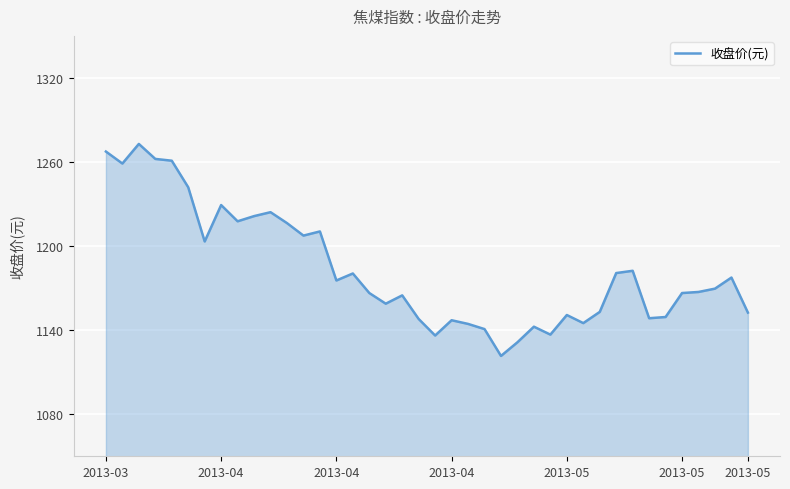

What is the maximum value shown in the chart?

1272.9